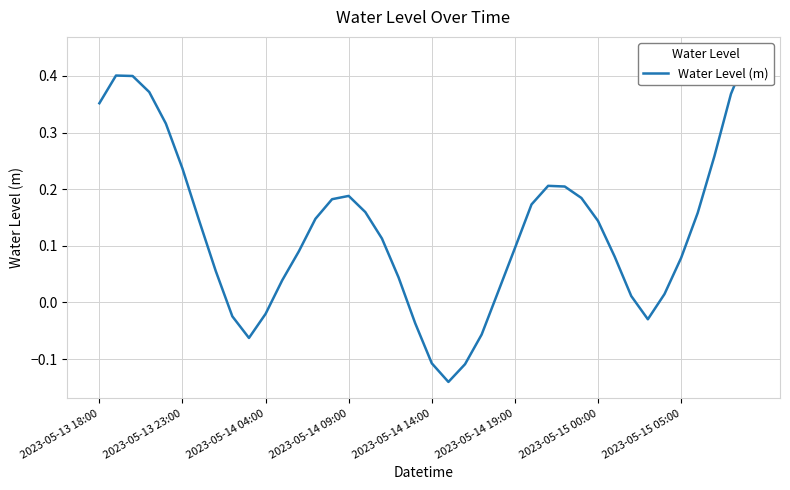

Which category has the highest value across all series?

39